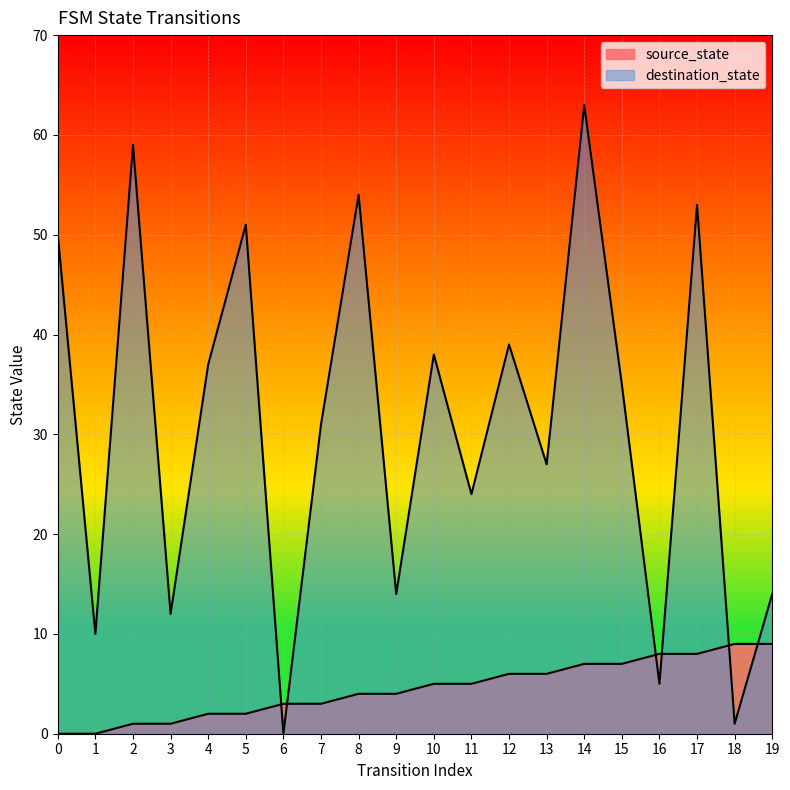

Rank the categories by source_state value from highest to lowest.

18, 19, 16, 17, 14, 15, 12, 13, 10, 11, 8, 9, 6, 7, 4, 5, 2, 3, 0, 1